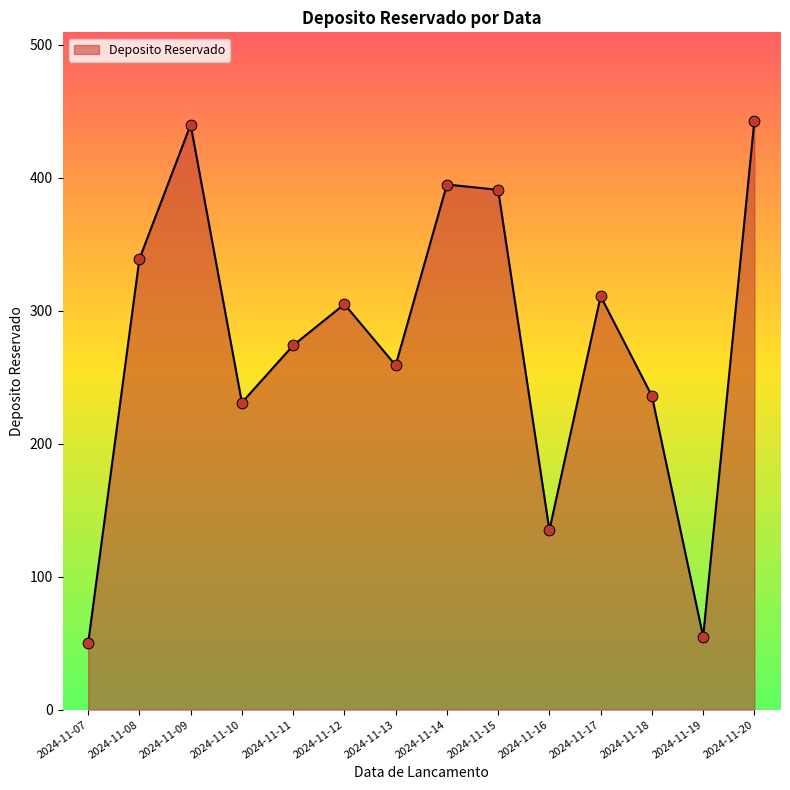

Approximately how many times larger is the value at 2024-11-12 compared to 2024-11-09?

0.7